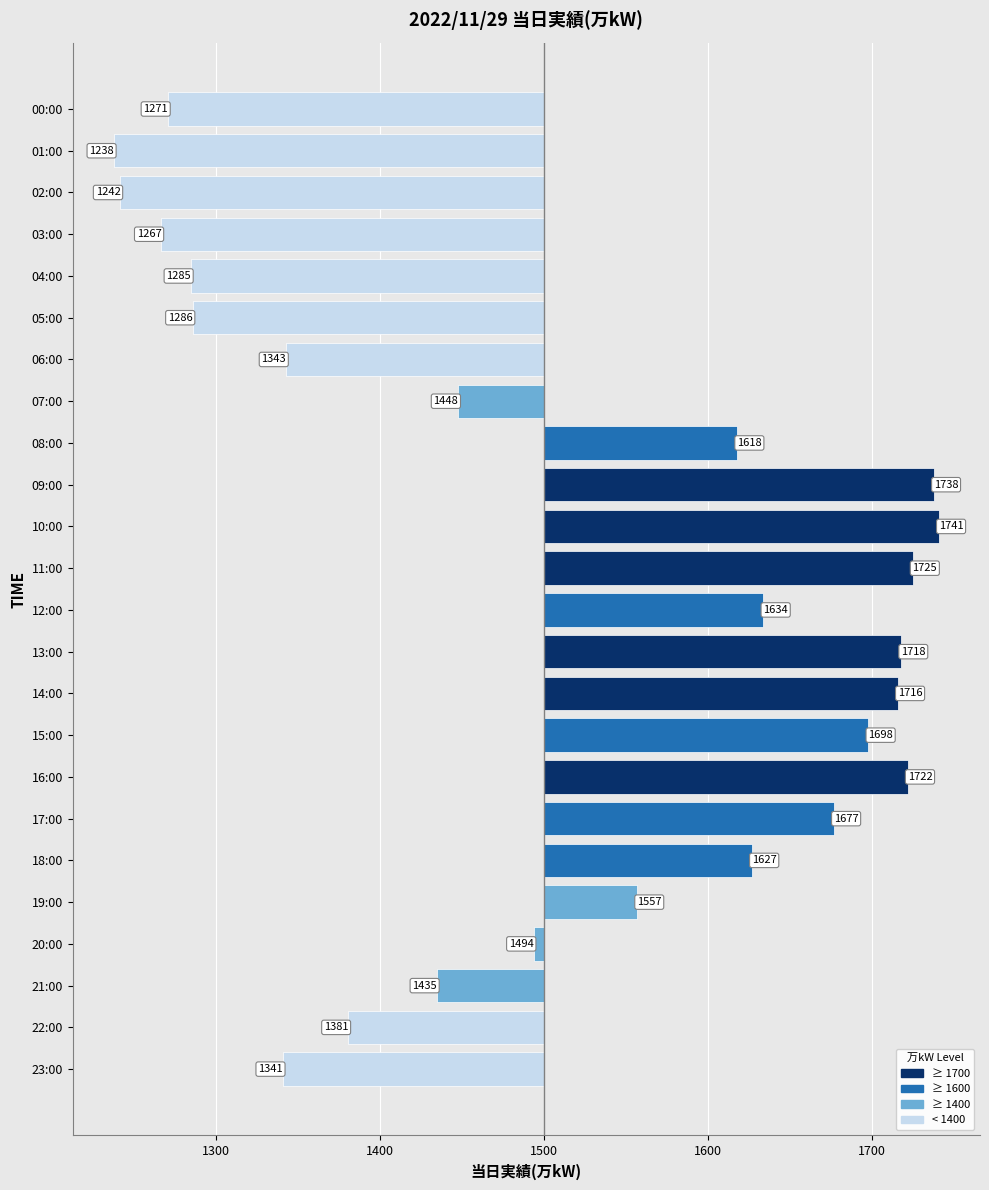

Does the chart contain any negative values?

Yes